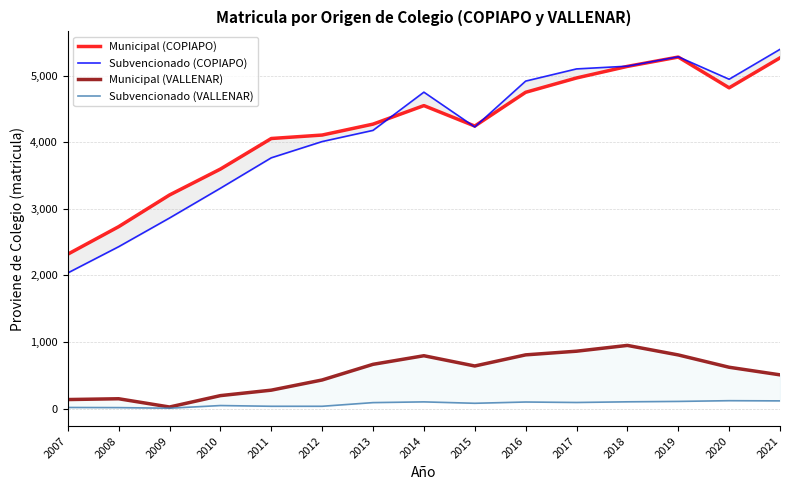

How many values in the Subvencionado (VALLENAR) series are below 89?

7